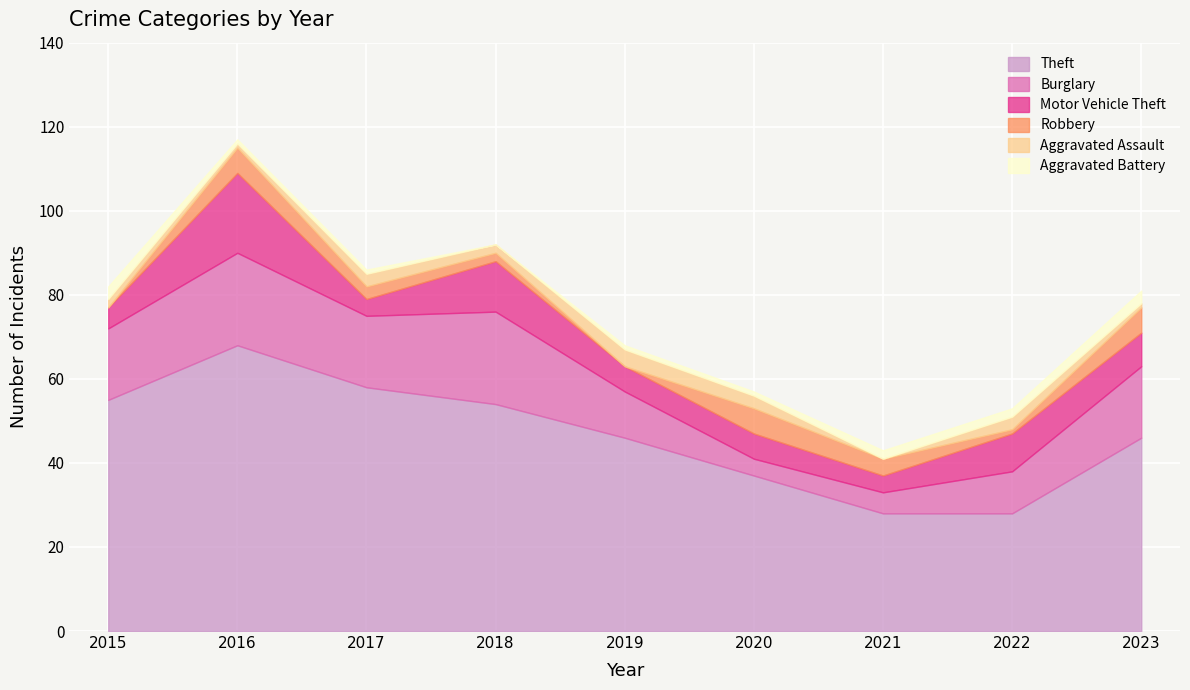

After their last crossing, which series has the higher values: Robbery or Aggravated Assault?

Robbery